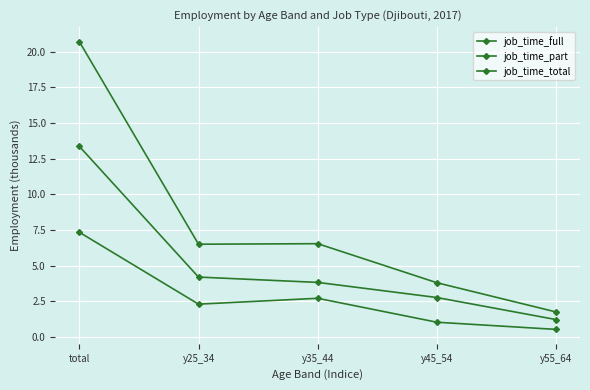

True or false: job_time_total has a value of 6.5 at y25_34.

True